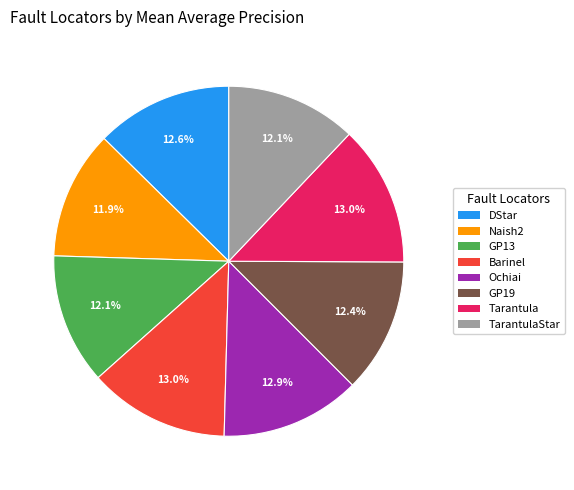

Is there any slice that represents more than half of the pie?

No